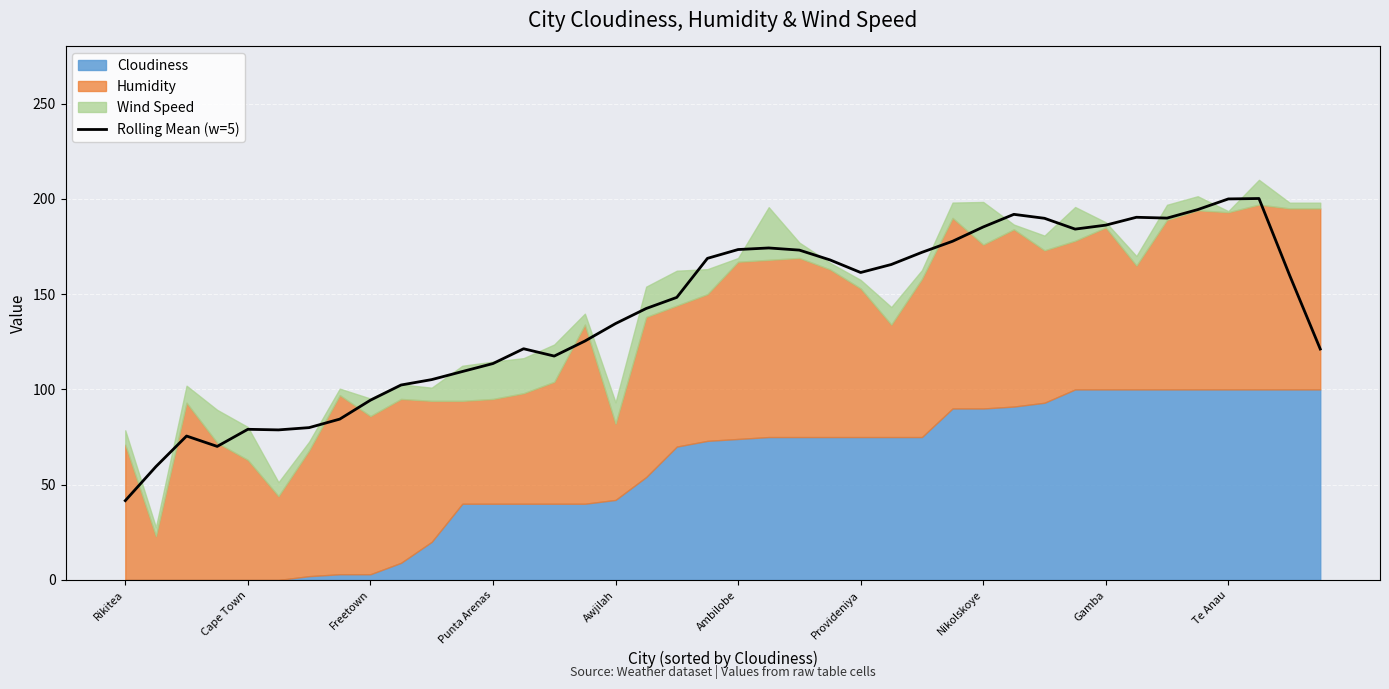

Does the chart display data point markers on the line(s)?

No